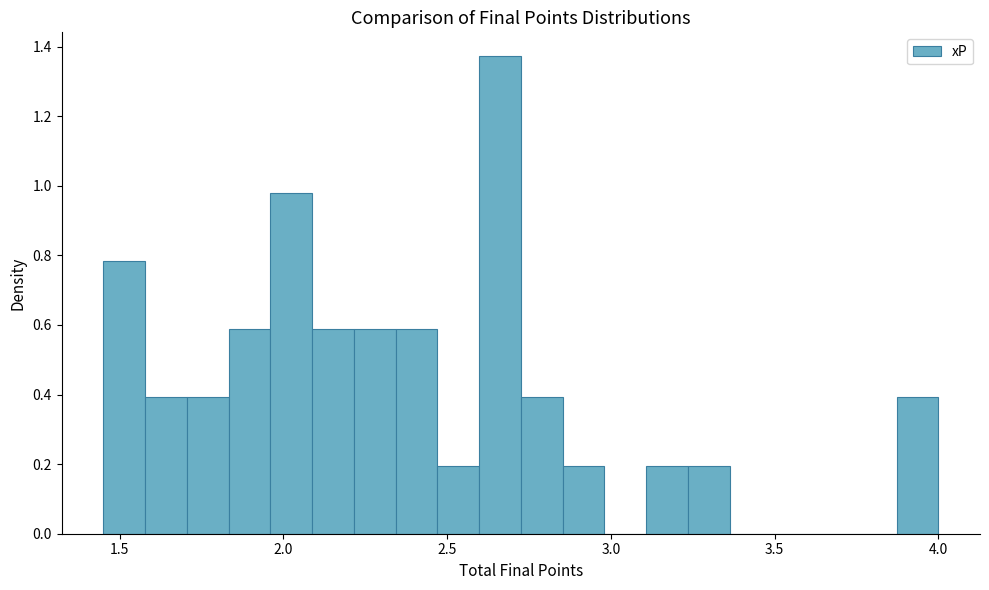

Read against the x-axis, roughly where is the centre of the tallest bar?

2.65